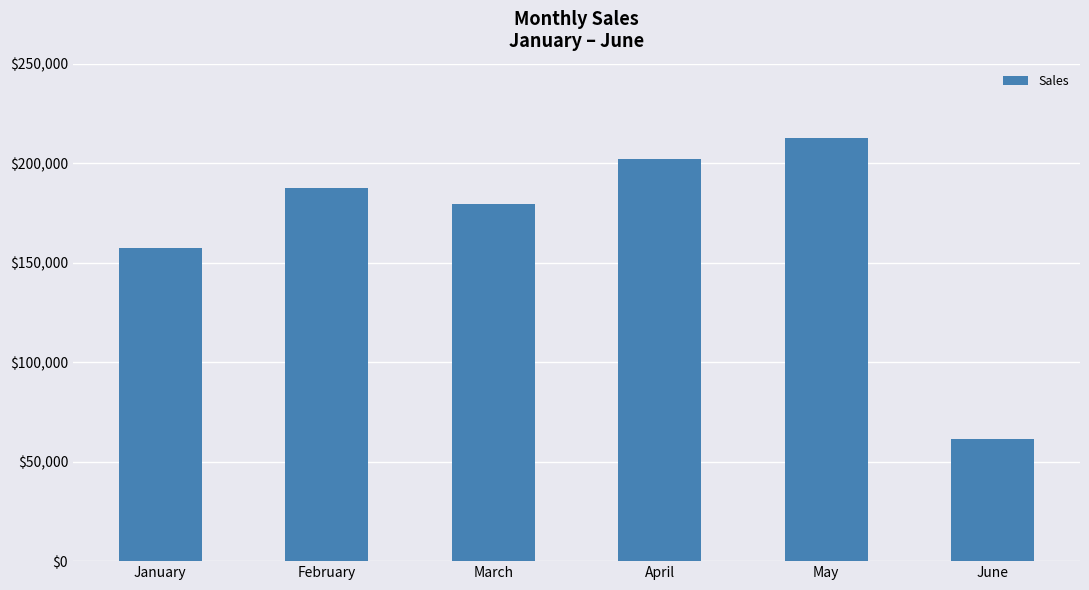

How many data points does each series have?

6